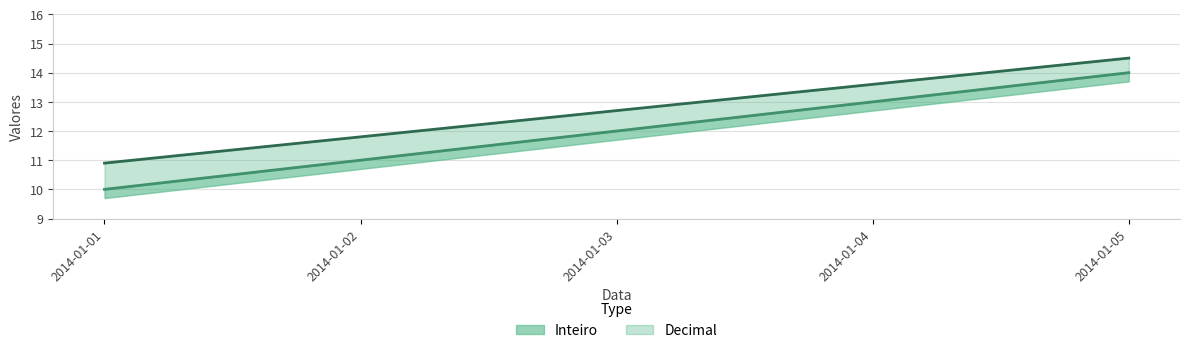

How many values in the Inteiro series are below 12?

2